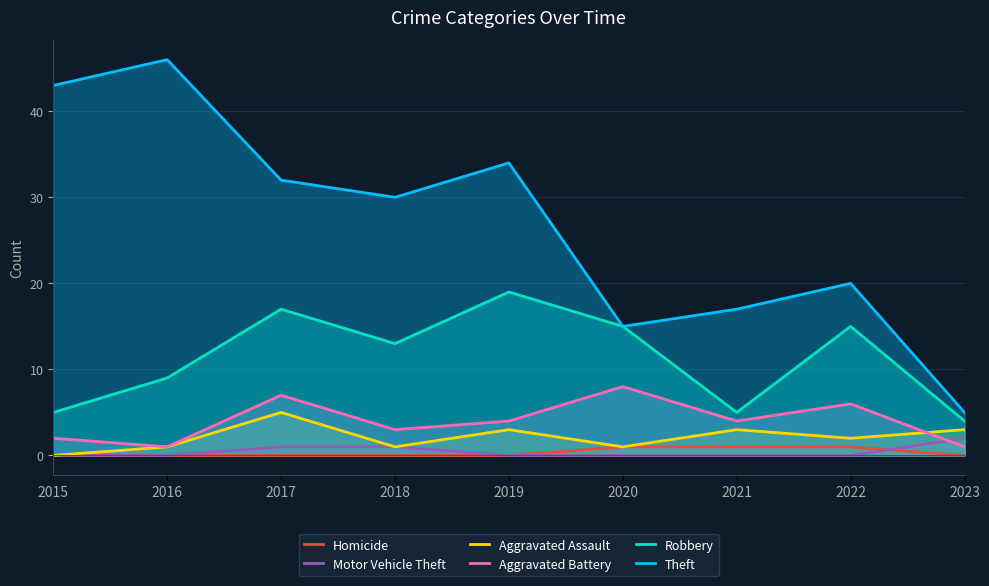

Does the chart display data point markers on the line(s)?

No